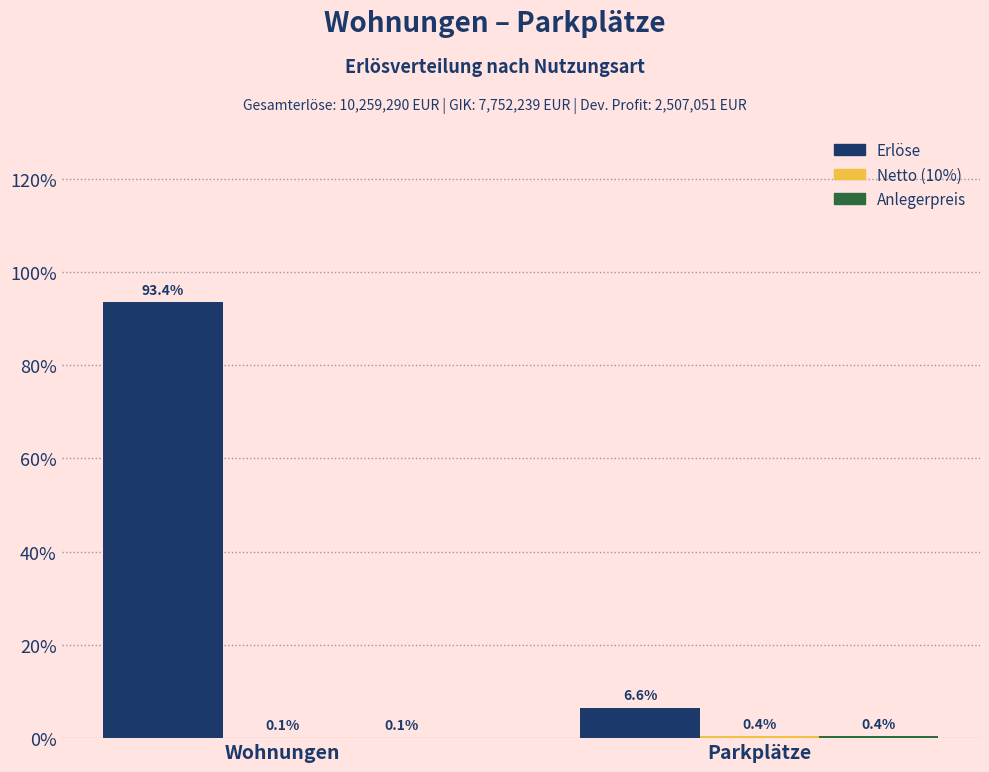

What value does the Erlöse series have at Parkplätze?

6.6